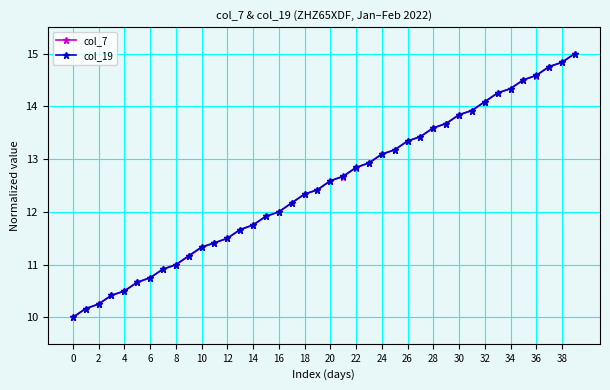

What is the lowest value of the col_7 series?

10.0